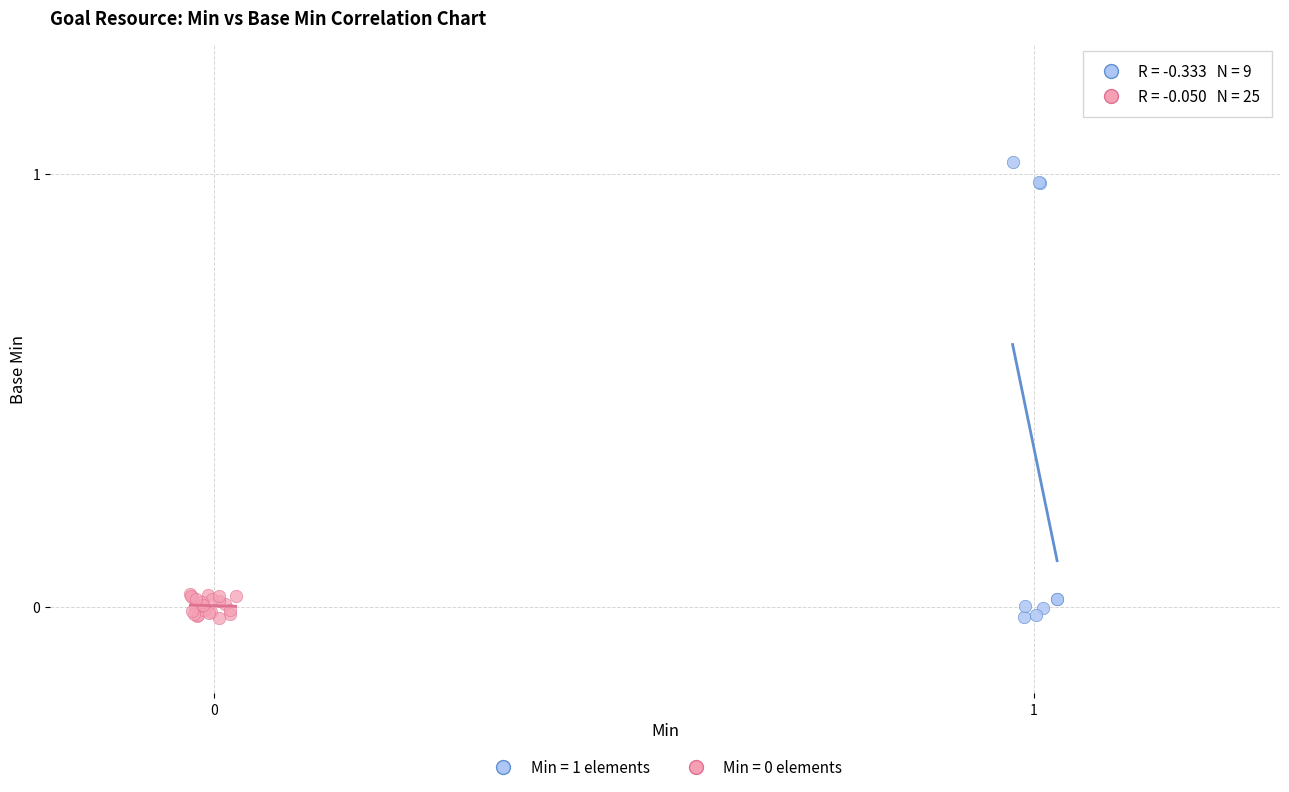

Which series reaches the maximum Y coordinate?

Min = 1 elements